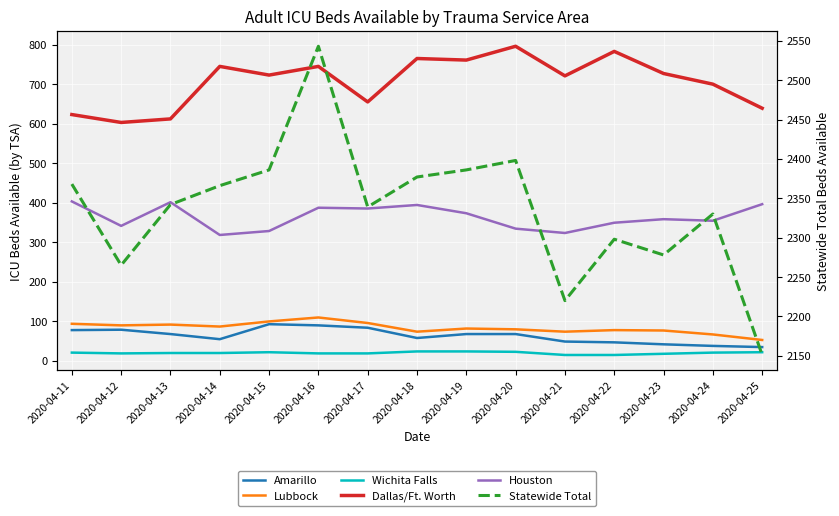

At which label does Statewide Total reach its peak?

2020-04-16